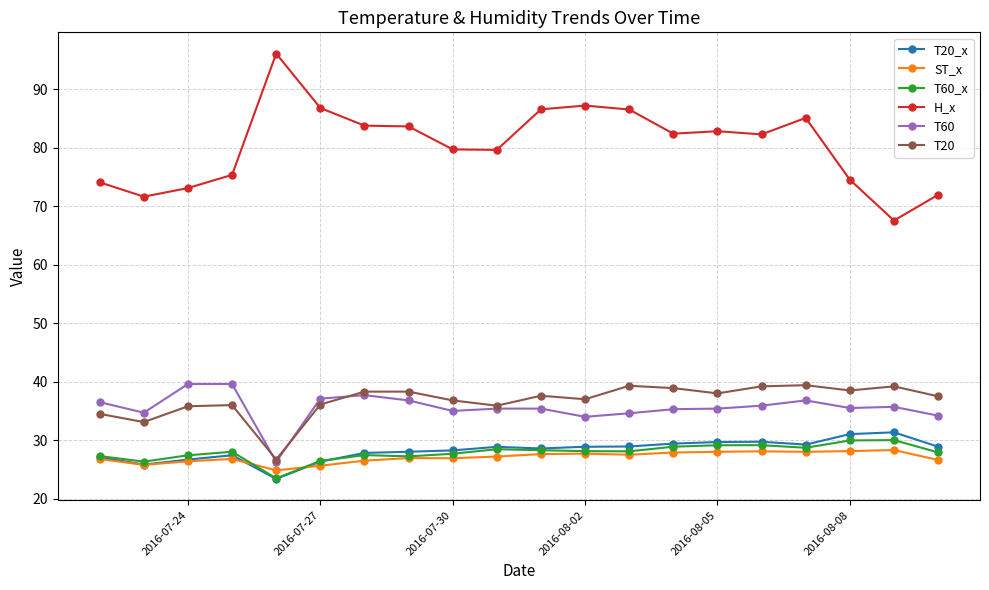

True or false: H_x has more than 1 points higher than both neighbors.

True